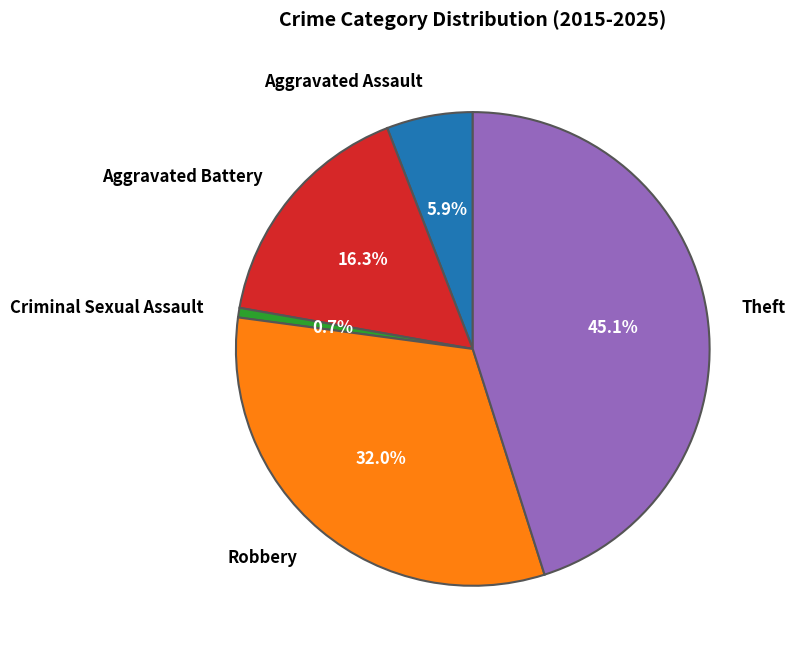

Between Theft and Aggravated Battery, which is larger?

Theft